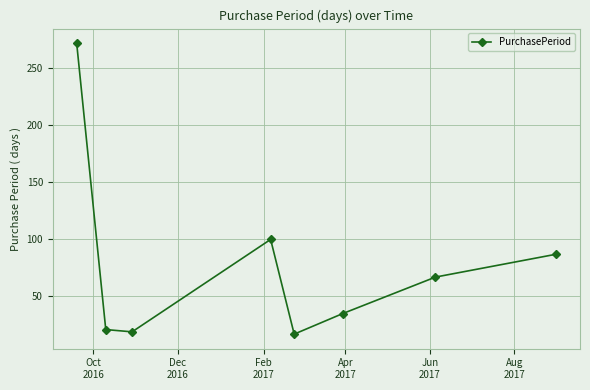

True or false: there are more than 0 points higher than both neighbors.

True